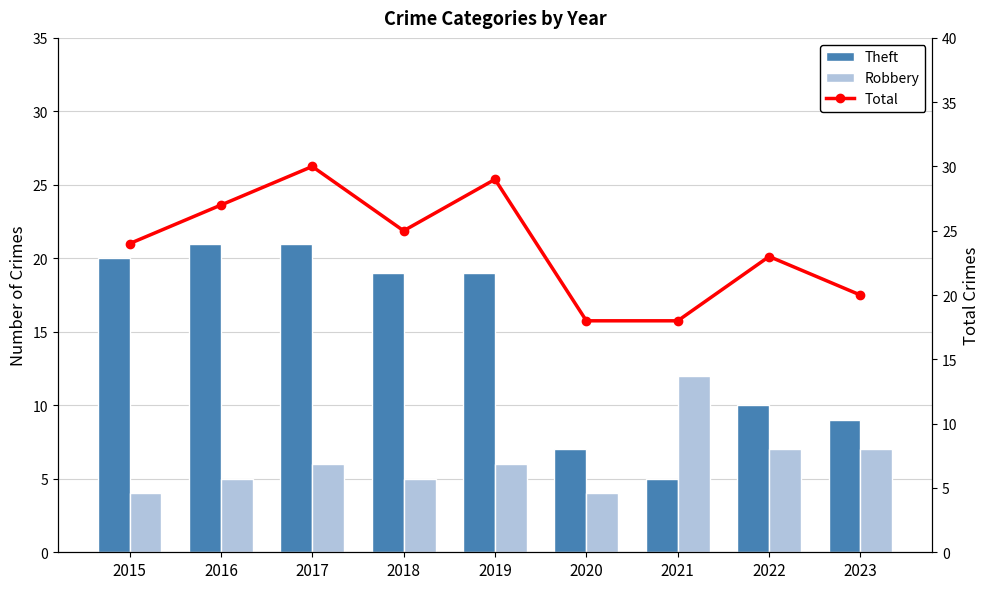

Is the value of Theft at 2021 greater than the value of Robbery at 2018?

No